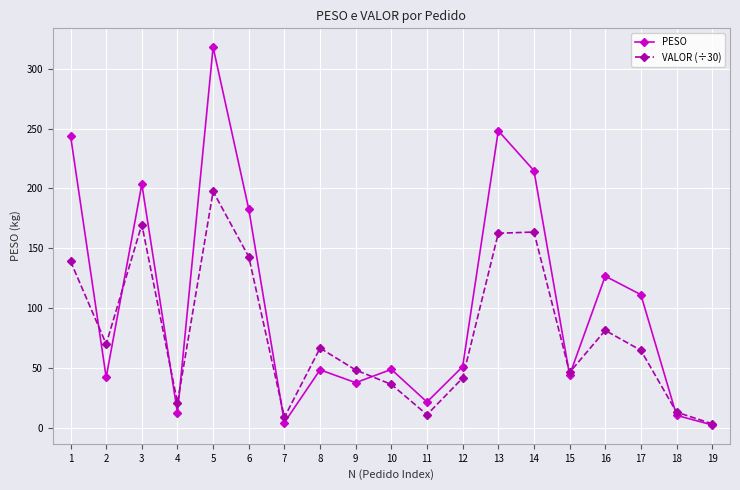

How many lines are shown in the chart?

2